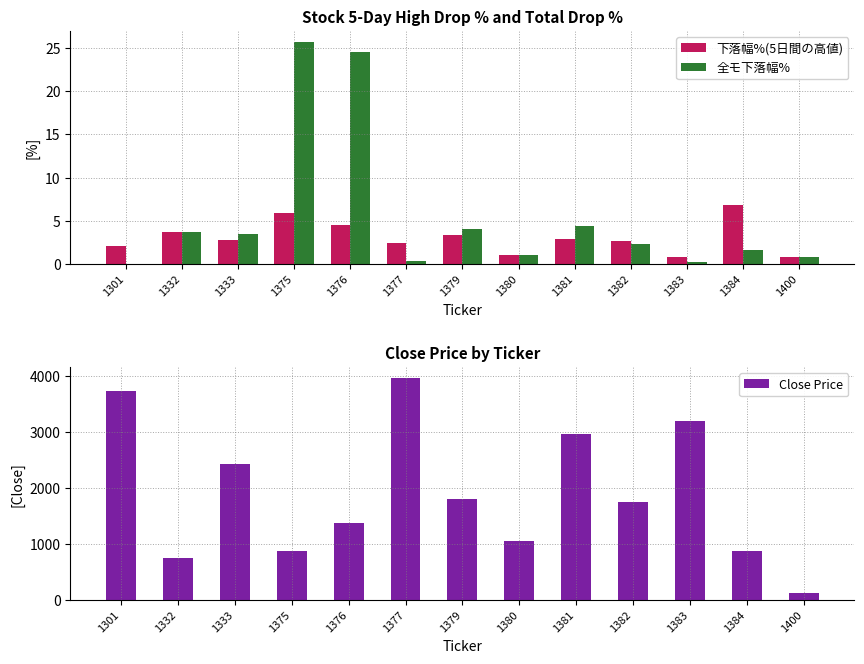

What is the difference between the highest and lowest values at 1375?

863.1